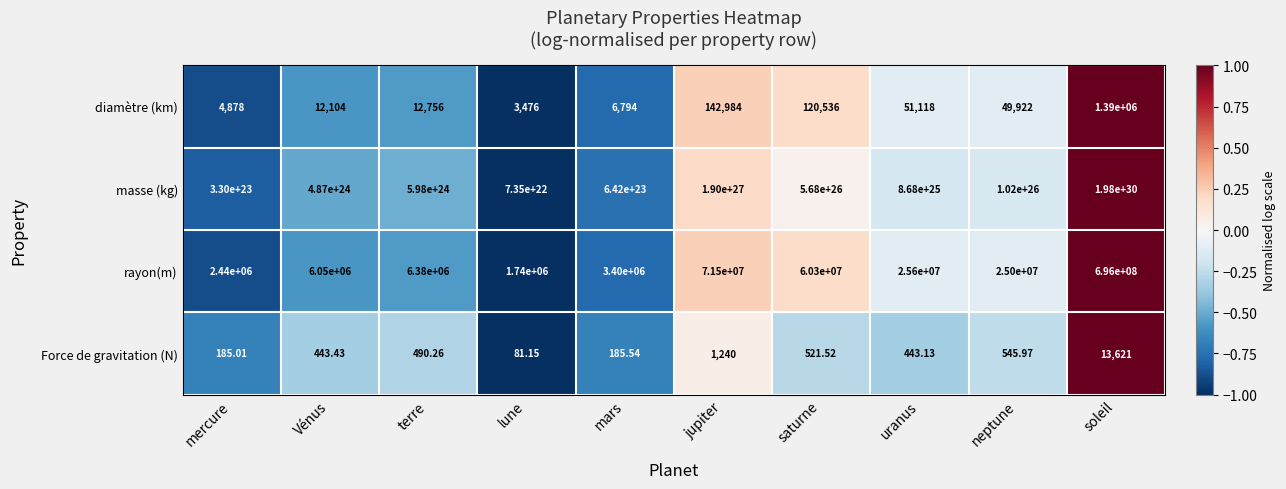

Between mars and neptune, which series saw the biggest shift?

masse (kg)